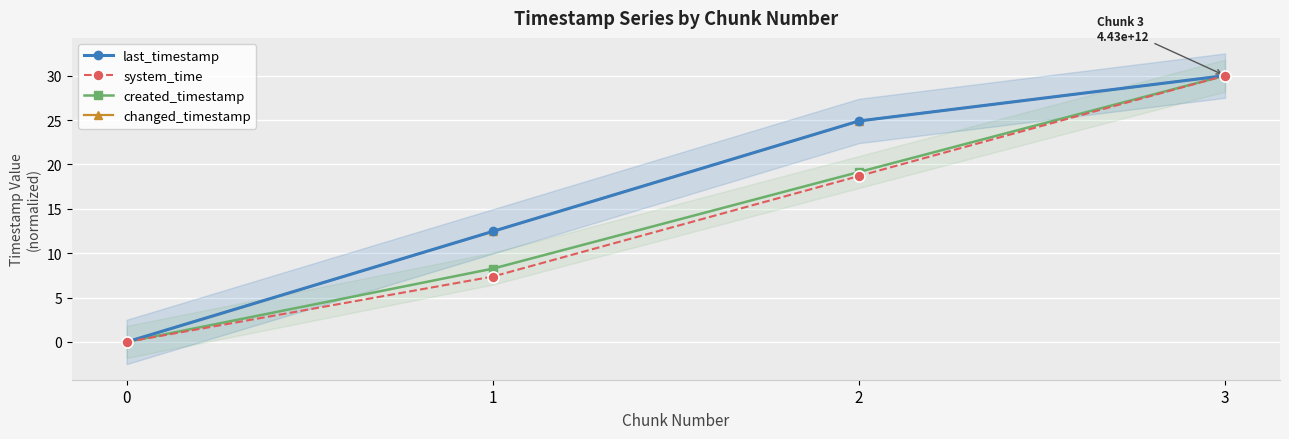

Reading right to left, extract all data points from this chart.

last_timestamp: 30.0	24.9	12.5	0.0
system_time: 30.0	18.7	7.4	0.0
created_timestamp: 30.0	19.1	8.3	0.0
changed_timestamp: 30.0	24.9	12.5	0.0